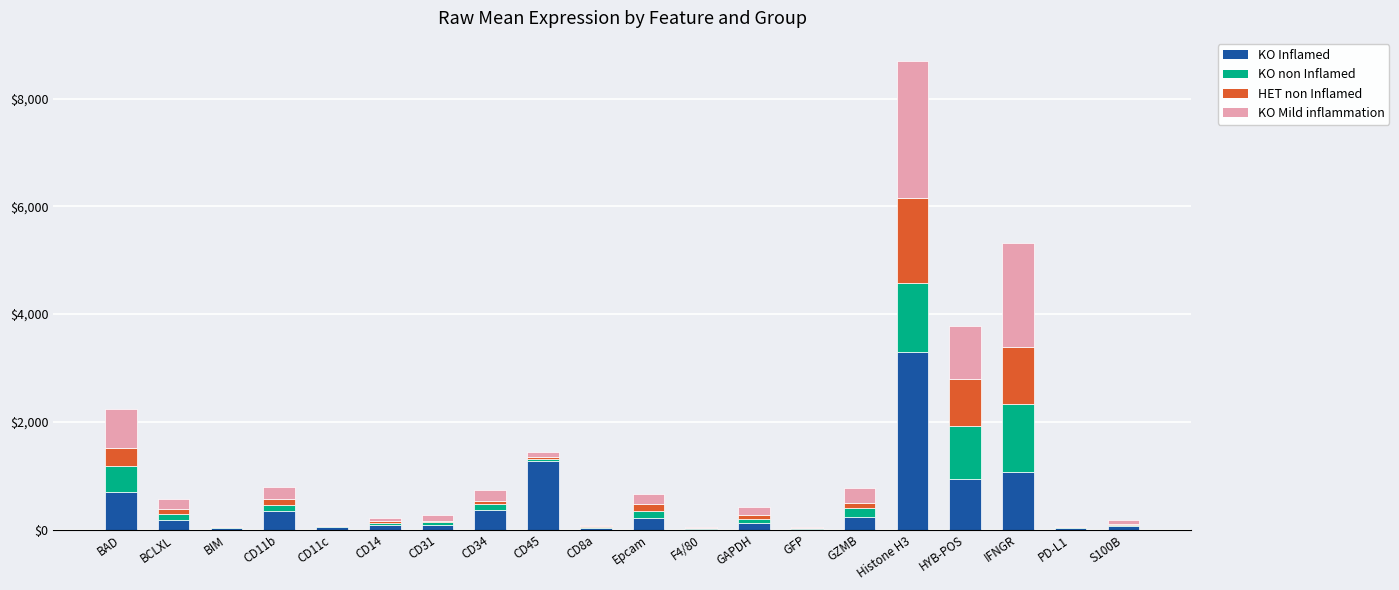

What is the total value across all series at HYB-POS?

3780.1